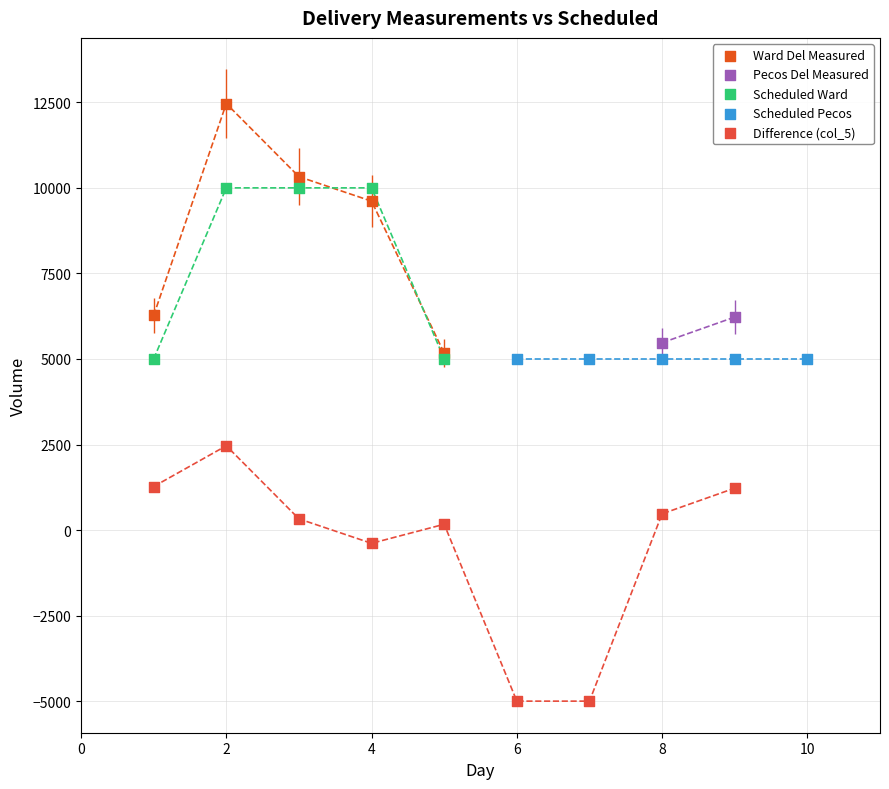

What are all the series names shown in the legend?

Ward Del Measured, Pecos Del Measured, Scheduled Ward, Scheduled Pecos, Difference (col_5)